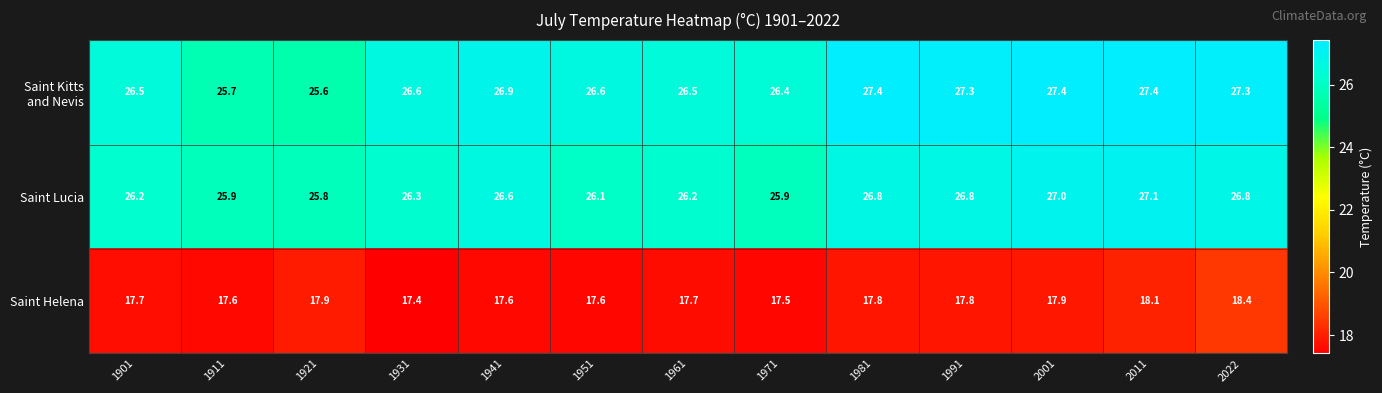

The value of Saint Lucia at 1901 is 26.2. True or false?

True